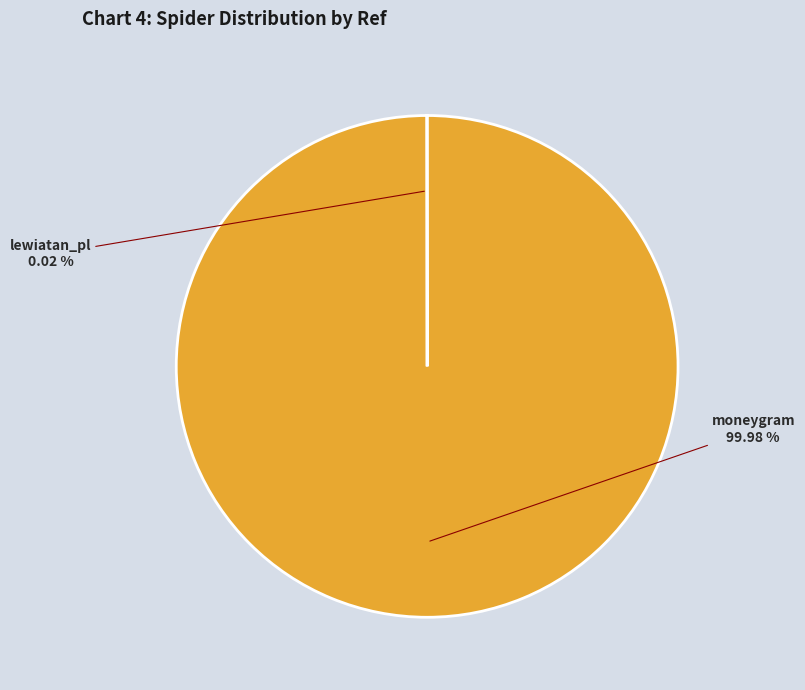

Which slice is the largest?

moneygram